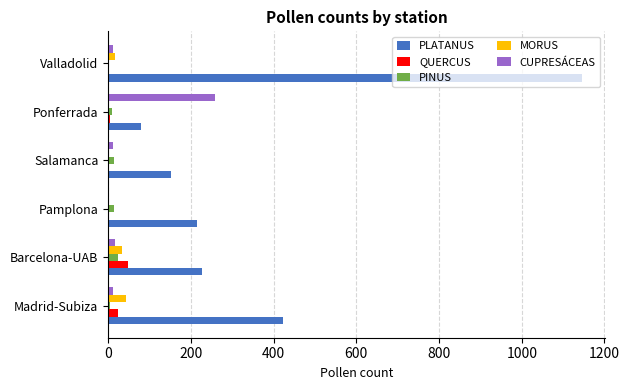

Which series has the largest total across all categories?

PLATANUS